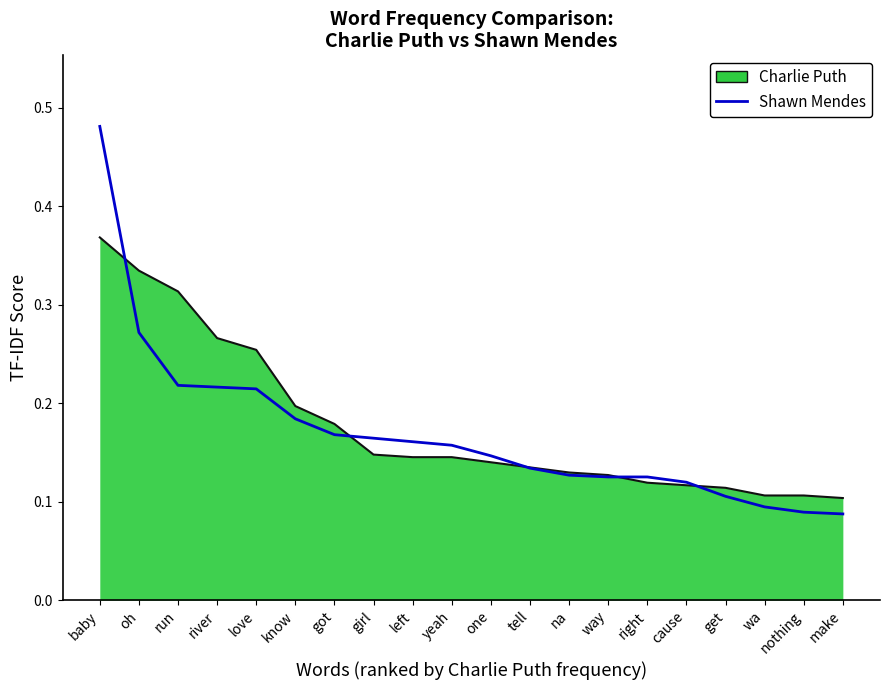

Is the value of Charlie Puth at way greater than the value of Shawn Mendes at know?

No